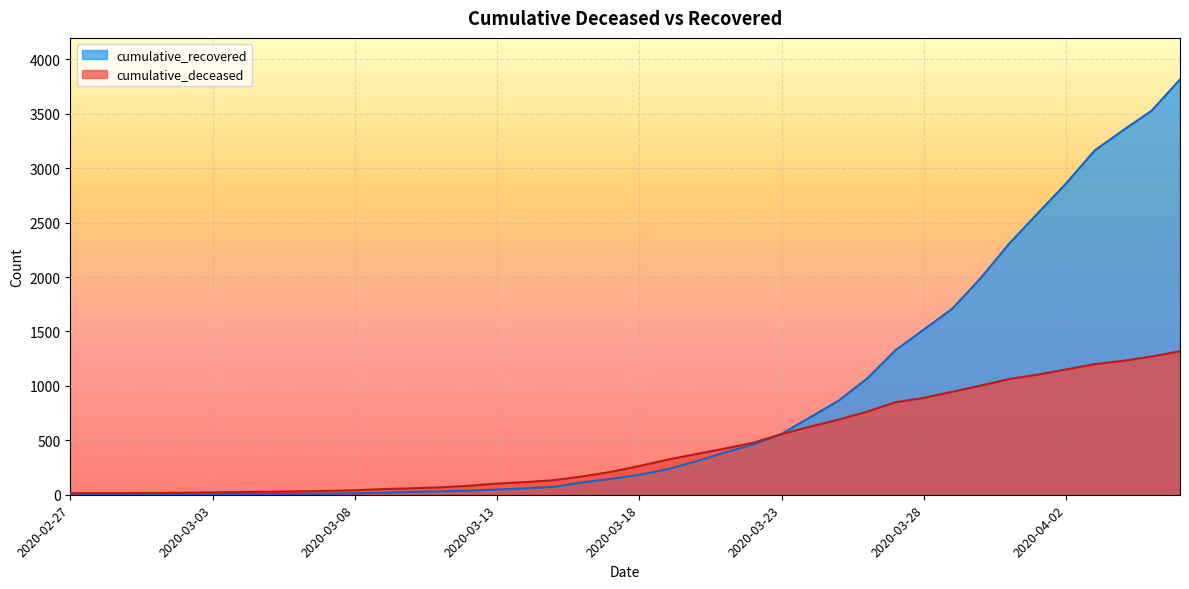

What value does the cumulative_deceased series have at 2020-03-08?

41